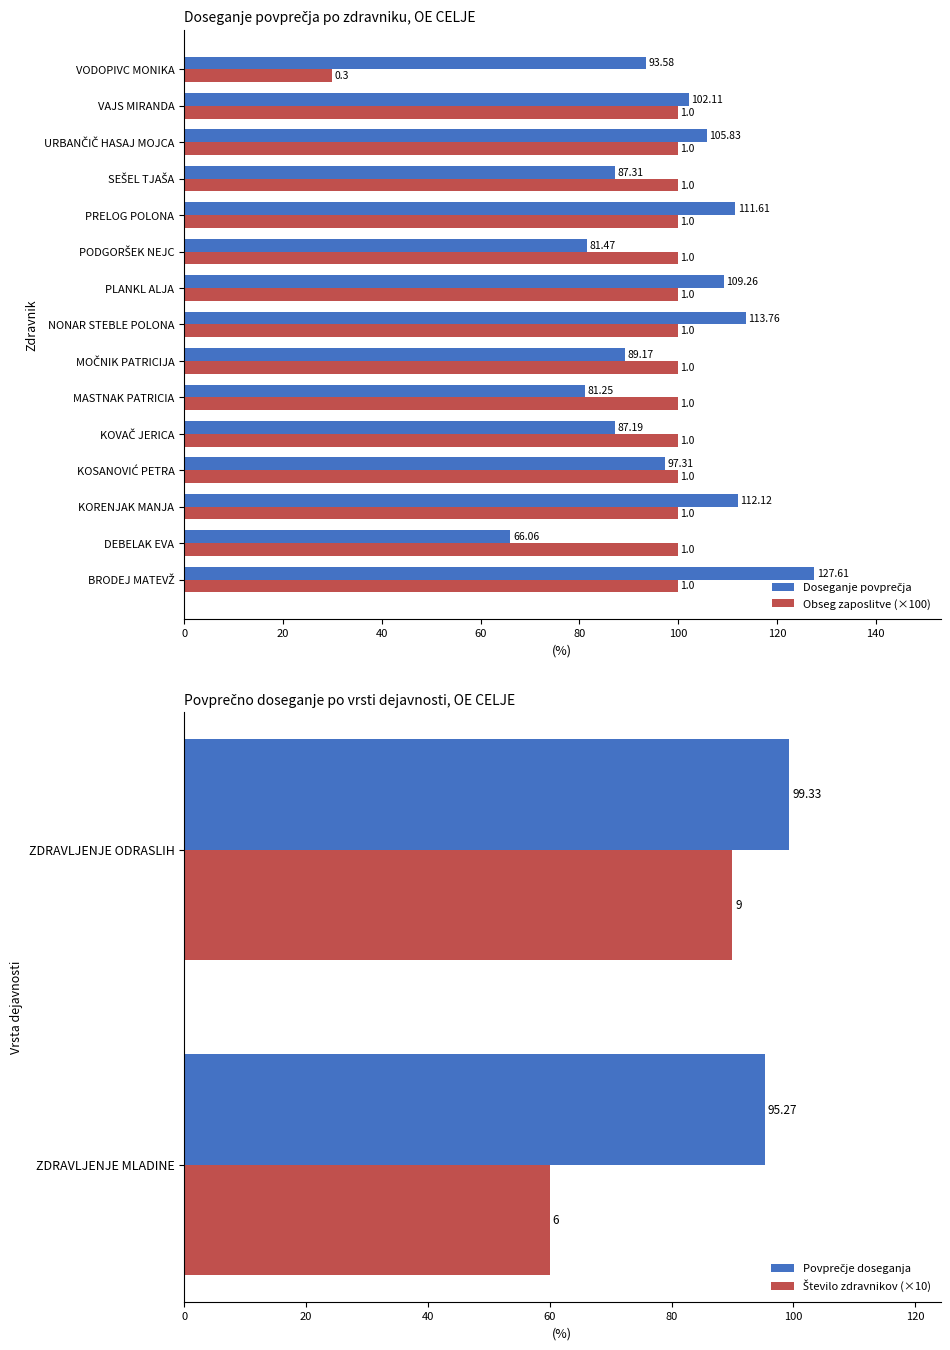

What is the value of the Doseganje povprečja bar at the 11th from the left?

111.6